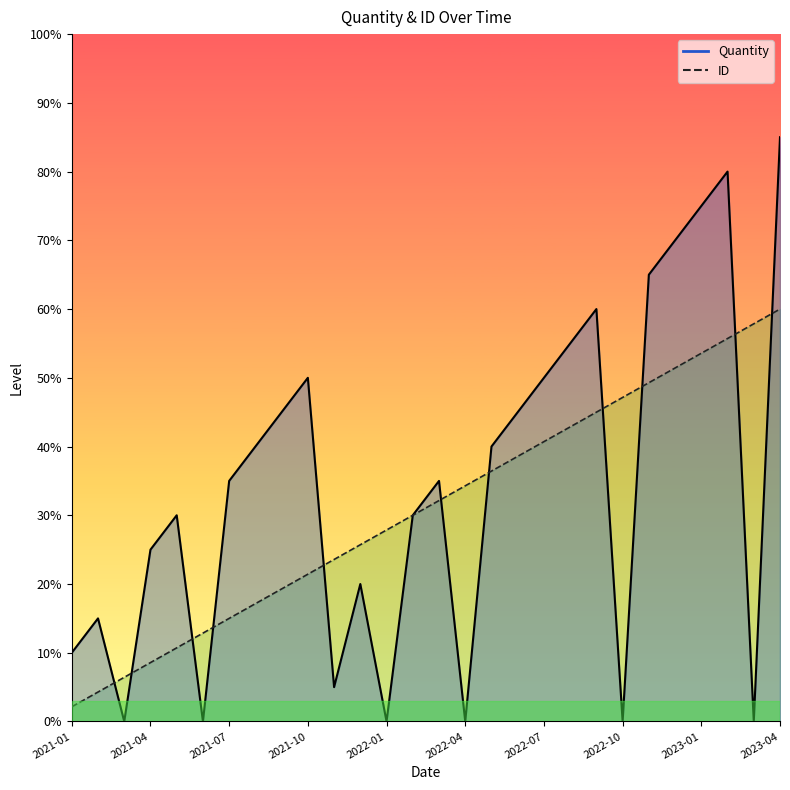

Where is Quantity nearest to the value 42?

2021-08